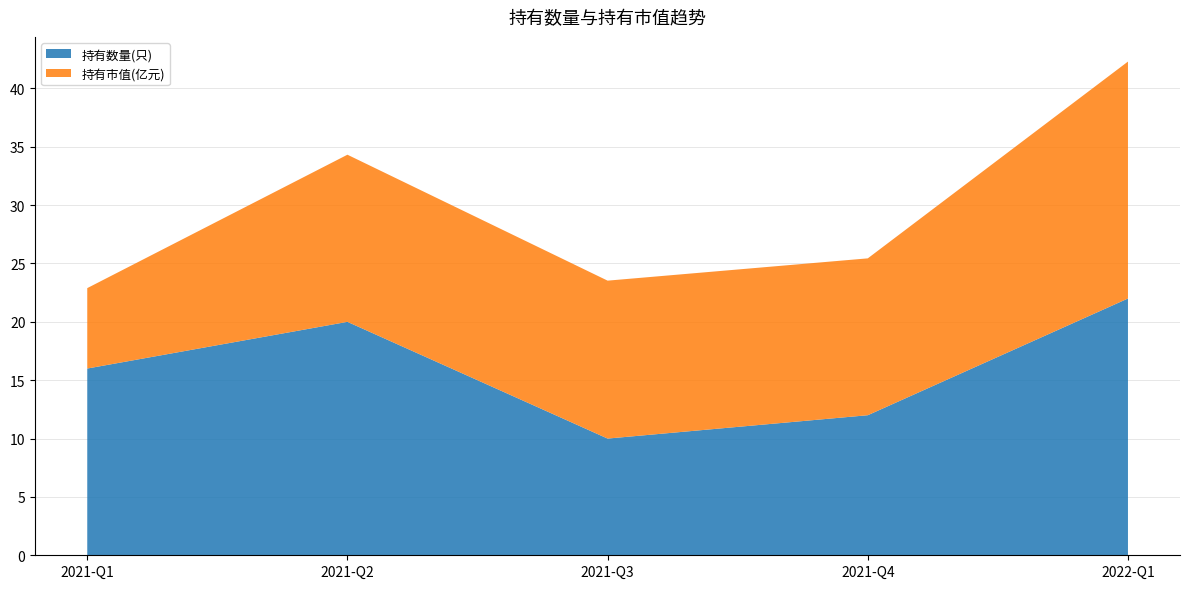

Reading left to right, extract all data points from this chart.

持有数量(只): 2021-Q1=16.0	2021-Q2=20.0	2021-Q3=10.0	2021-Q4=12.0	2022-Q1=22.0
持有市值(亿元): 2021-Q1=6.9	2021-Q2=14.3	2021-Q3=13.5	2021-Q4=13.4	2022-Q1=20.3